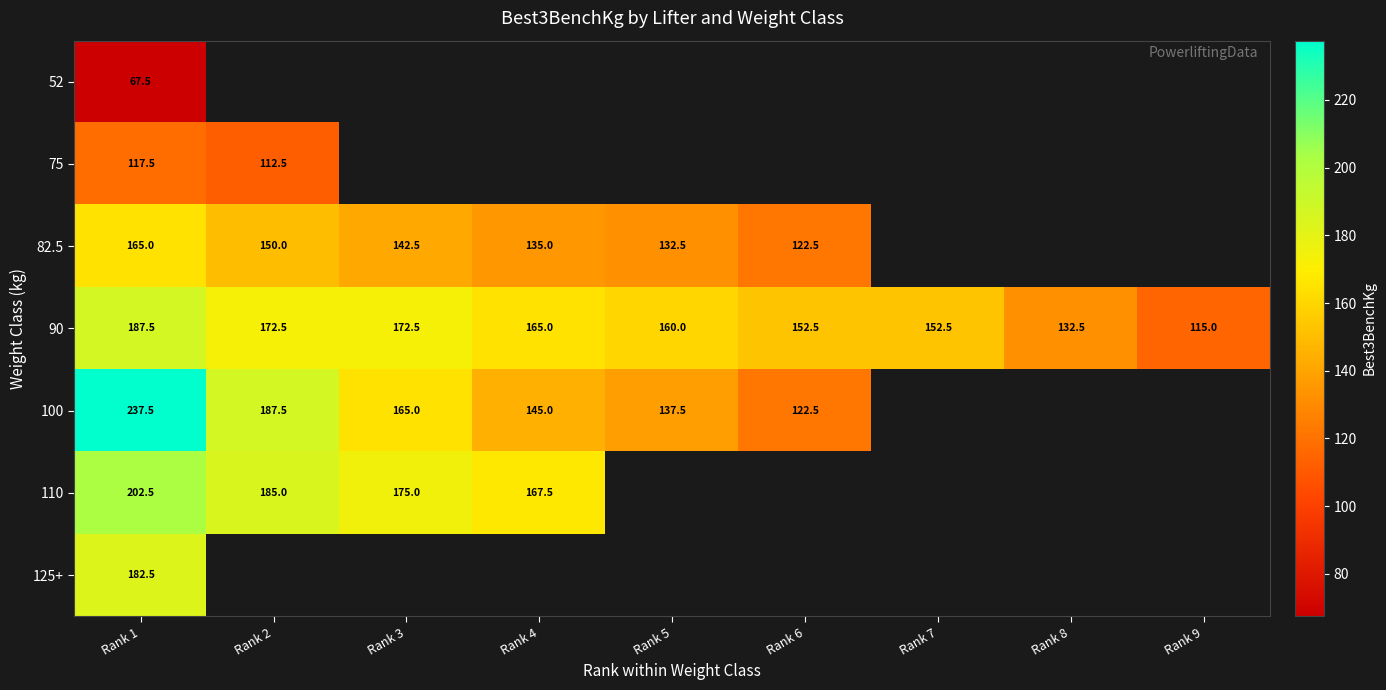

At how many categories does at least one series exceed 149?

7